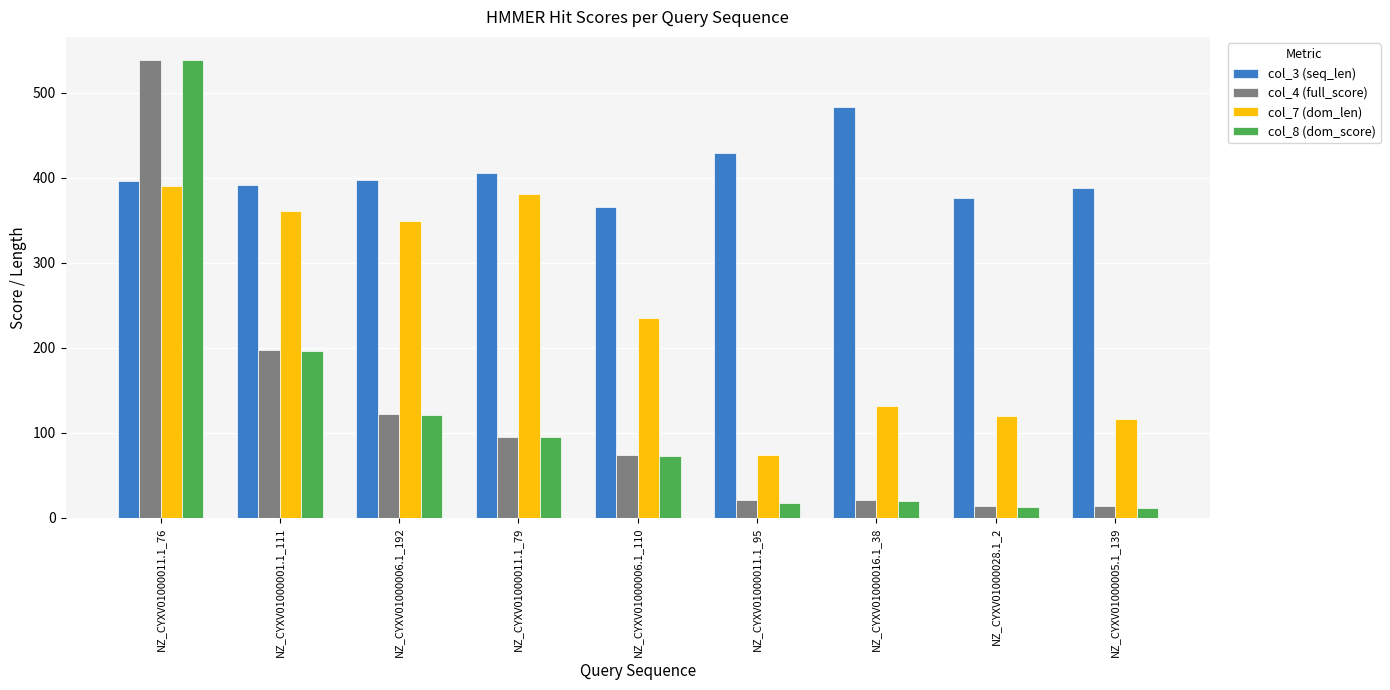

How many bars are there in each group?

4